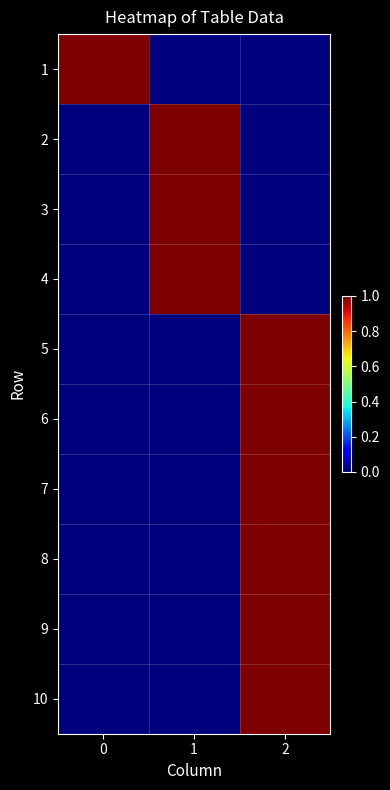

At 1, list the series in order from smallest to largest.

1, 5, 6, 7, 8, 9, 10, 2, 3, 4